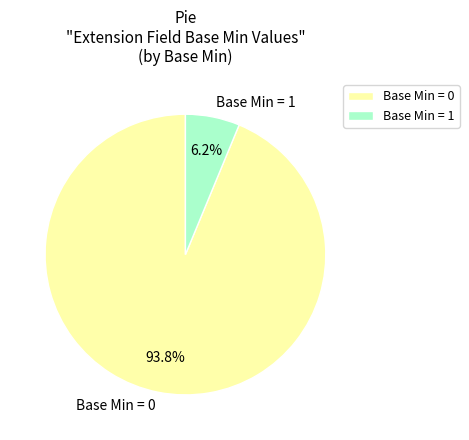

How many slices are in this pie chart?

2